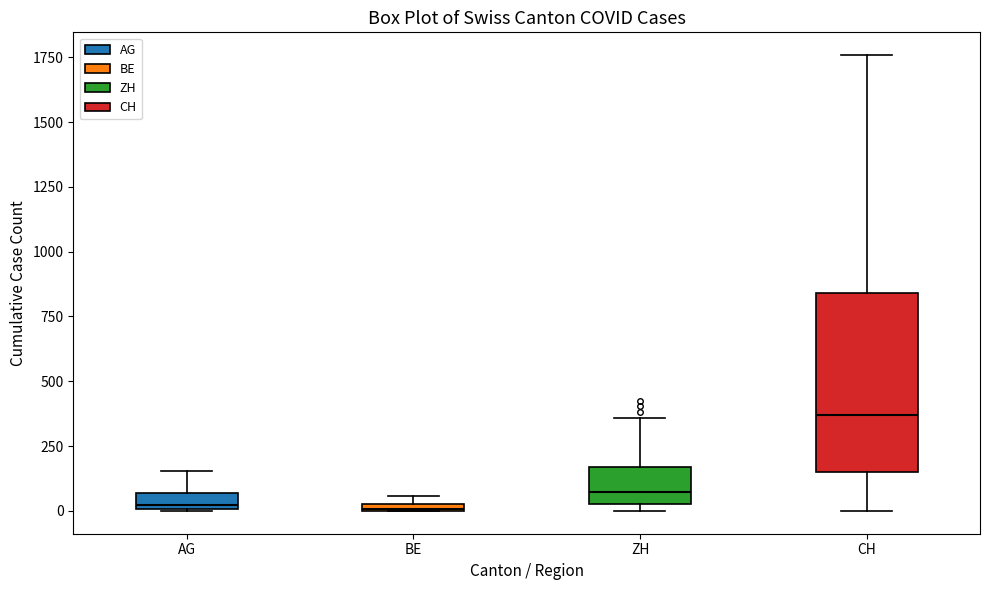

Which box is the tallest, from its lower edge to its upper edge?

CH